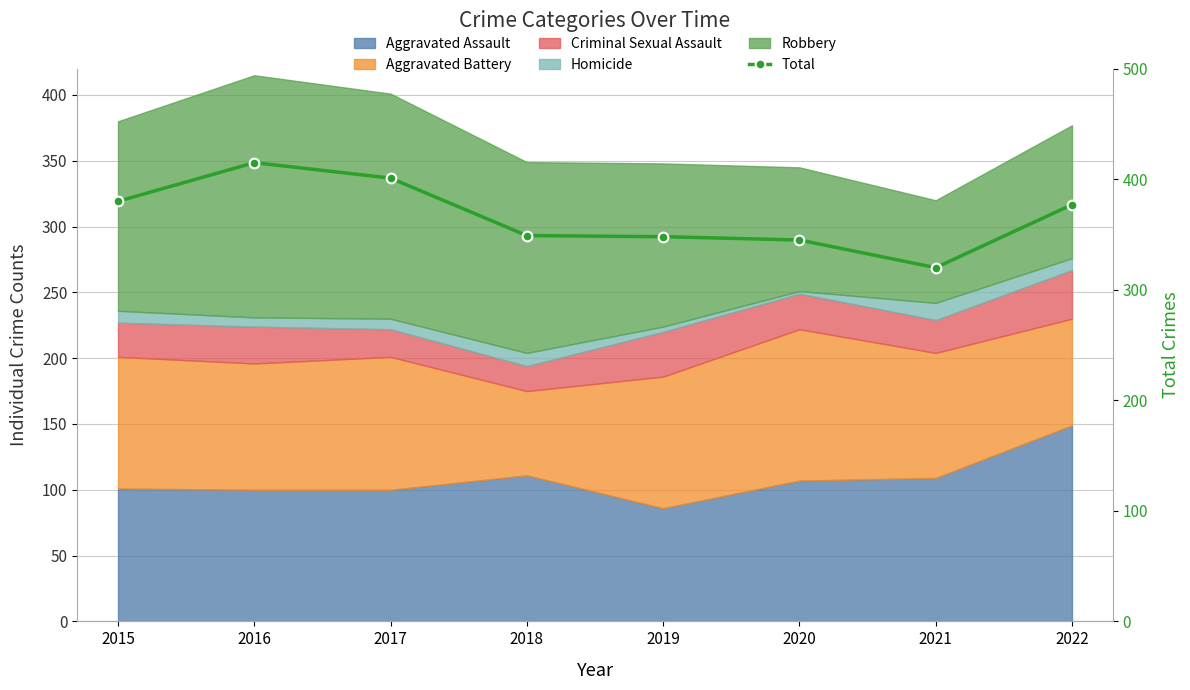

What is the greatest value displayed?

415